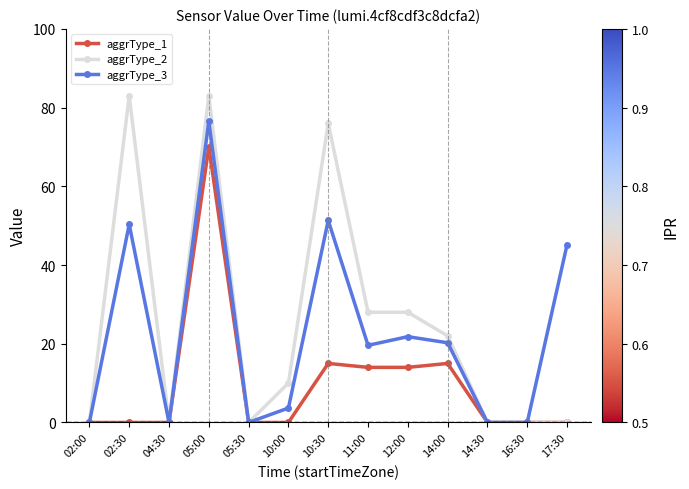

What is the difference between the second highest and second lowest values in the aggrType_2 series?

83.0